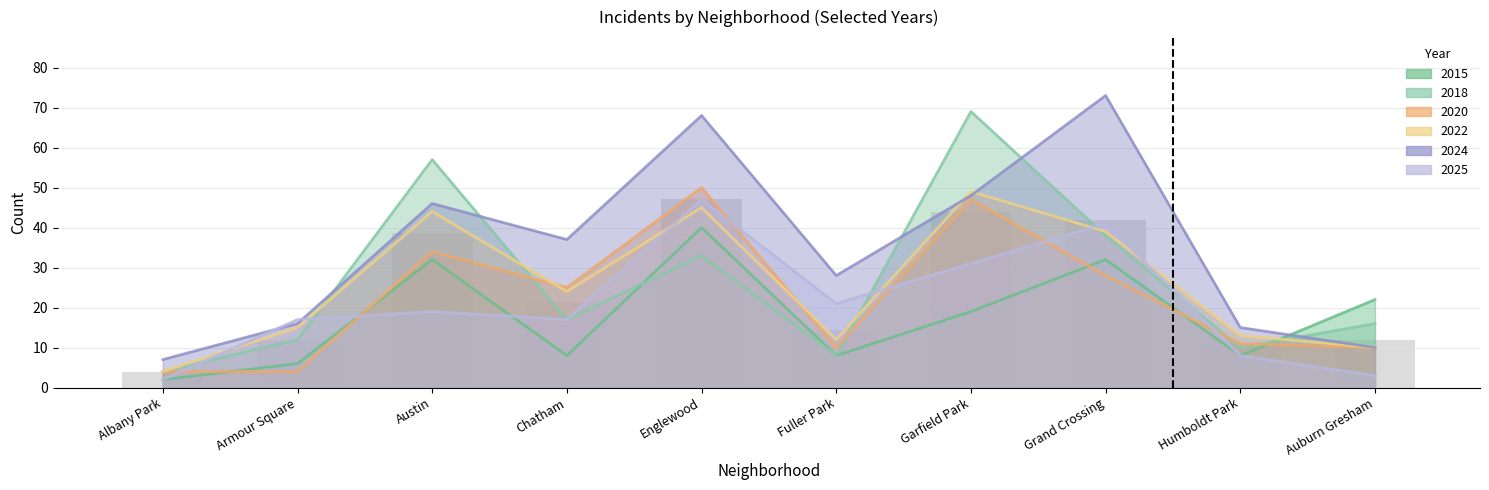

What is the difference between the highest and lowest values at Austin?

38